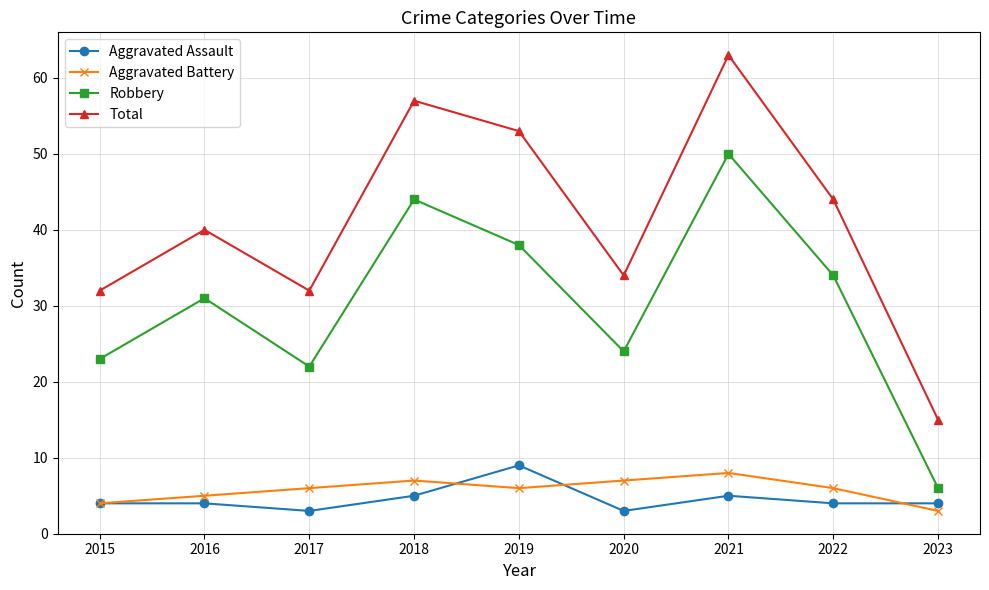

Does the chart display data point markers on the line(s)?

Yes